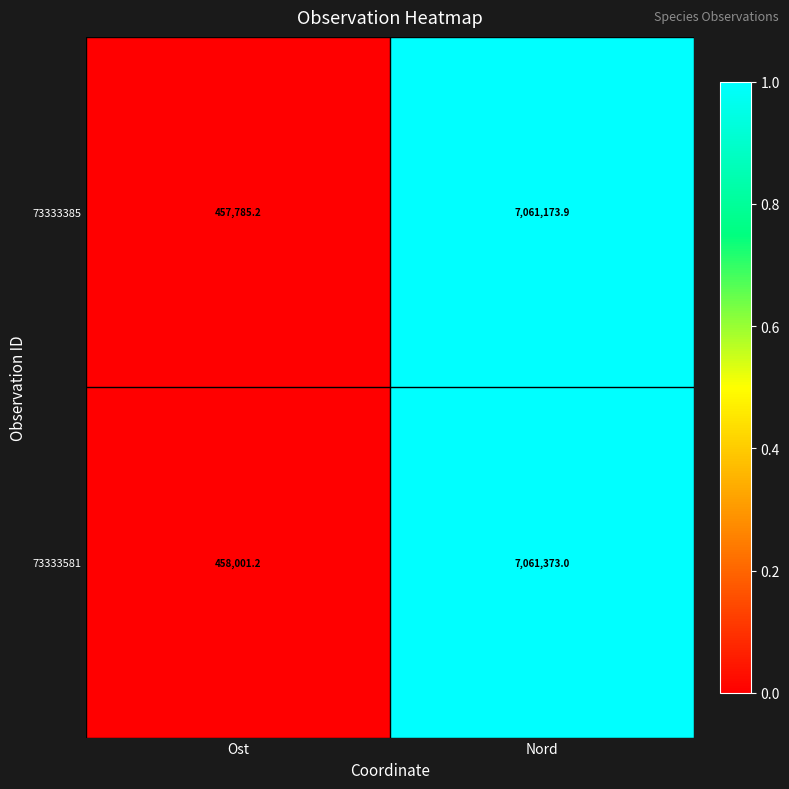

Where is 73333385 nearest to the value 3759479?

Ost